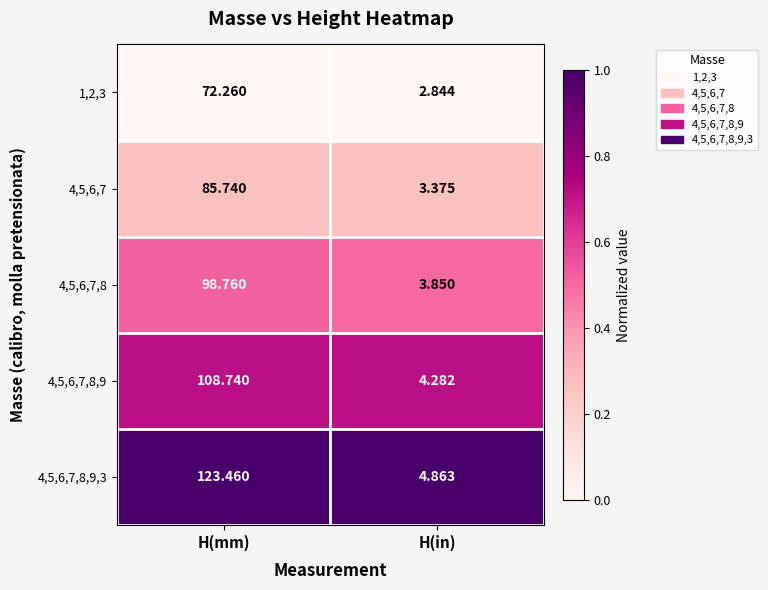

Which series has the largest total across all categories?

4,5,6,7,8,9,3